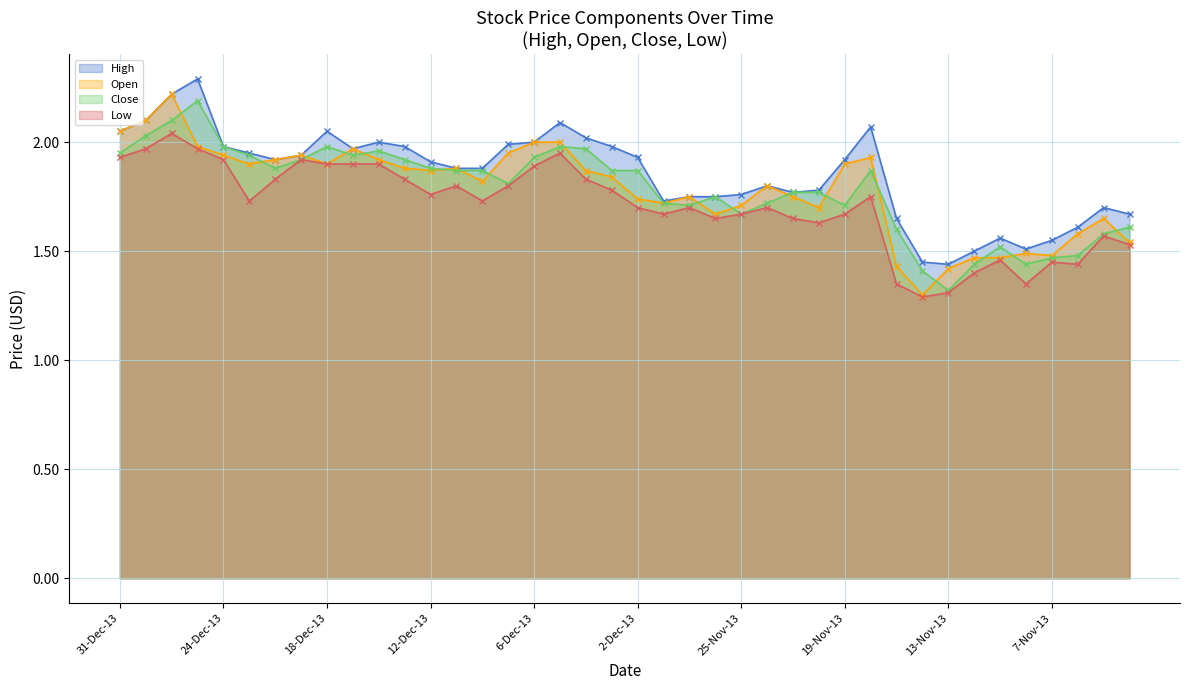

What is the difference between the highest and lowest values at 9-Dec-13?

0.2